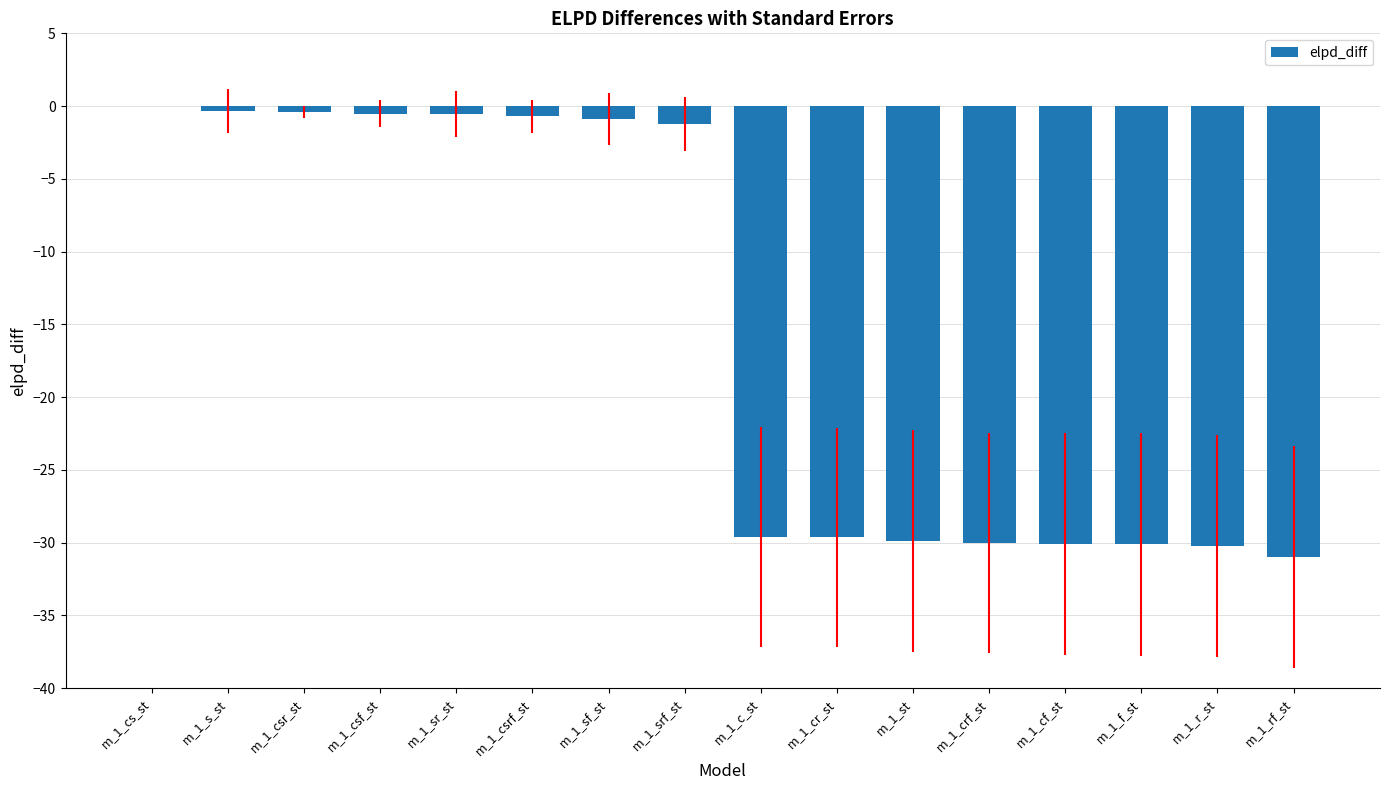

What is the sum of the values at m_1_r_st and m_1_cf_st?

-60.3